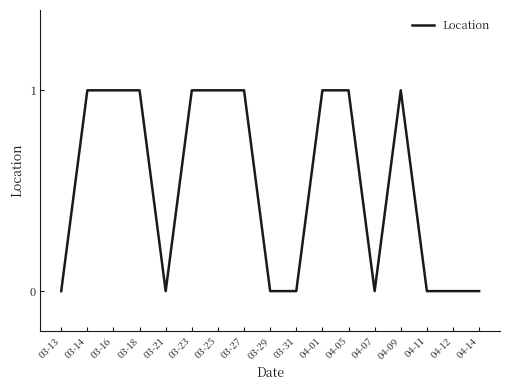

What is the sum of the values at 03-14 and 04-14?

1